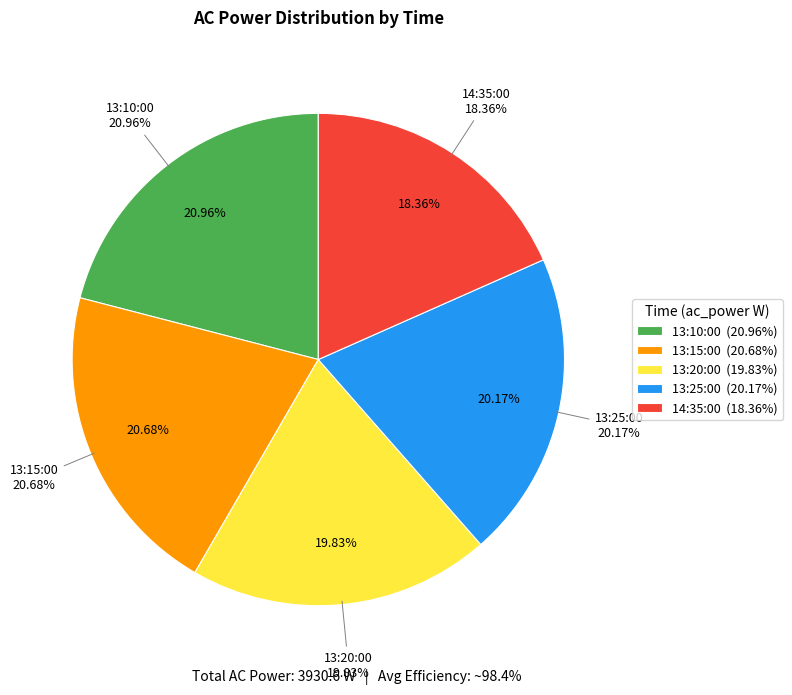

To the nearest percent, what is the combined percentage of 14:35:00 and 13:15:00?

39%